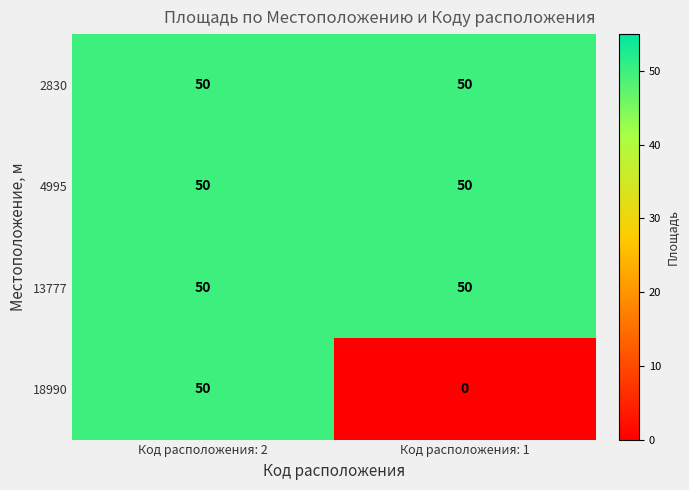

Count the number of categories in the chart.

2